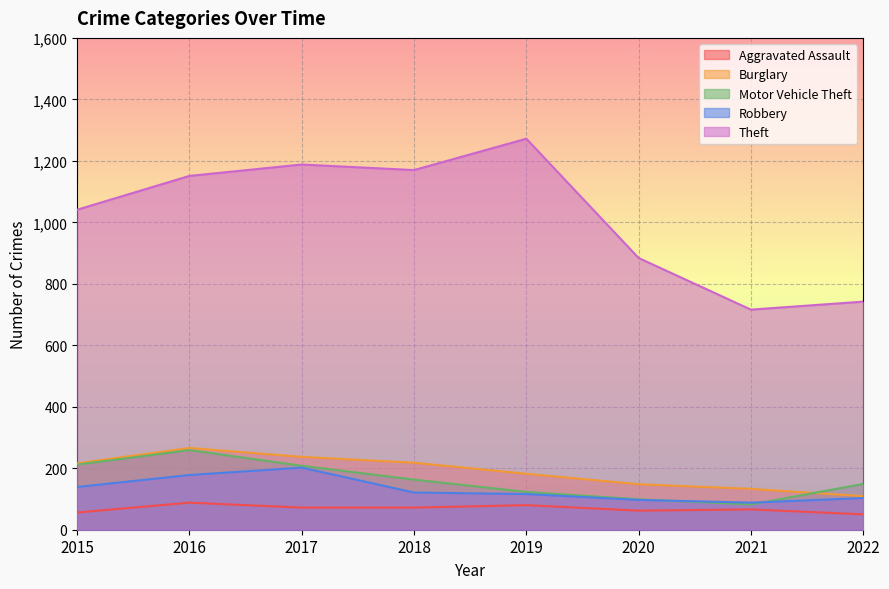

At which category is the sum across all series the highest?

2016